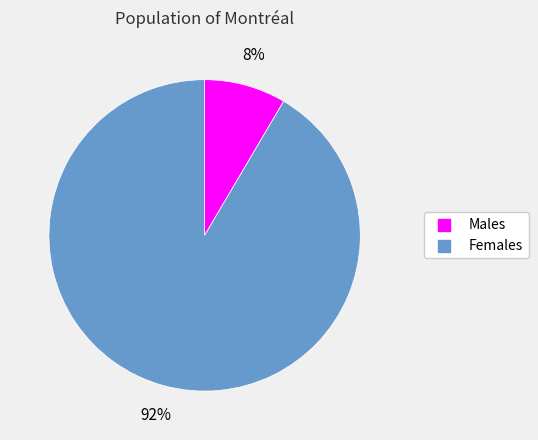

Count the number of slices in the pie.

2